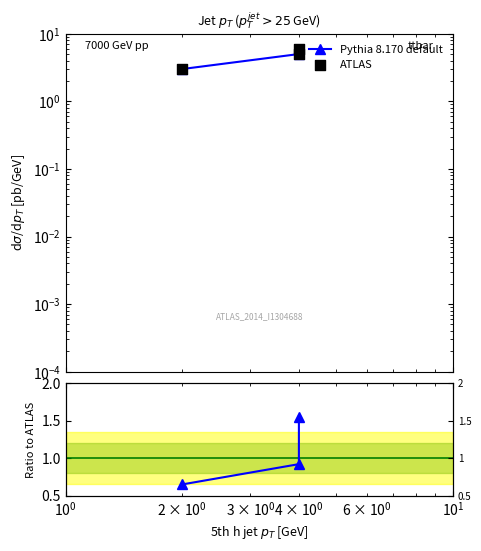

Which series reaches the maximum Y coordinate?

ATLAS